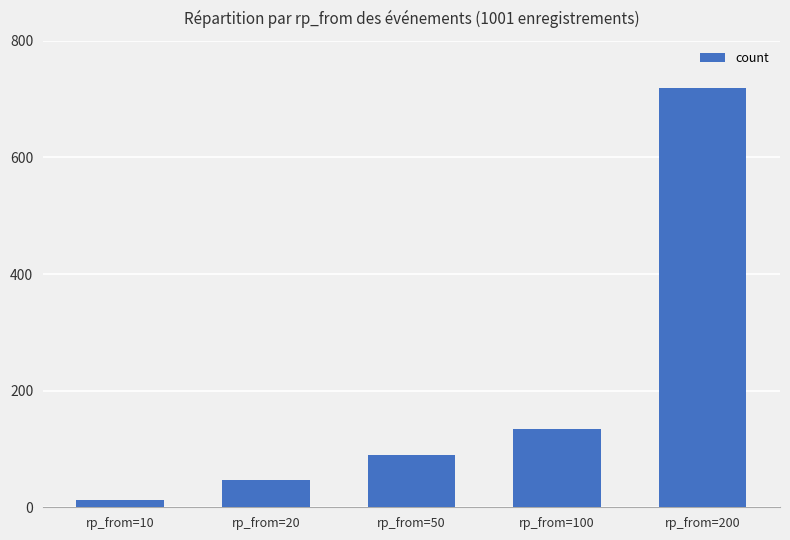

What is the ratio of the value at rp_from=50 to the value at rp_from=100?

0.7